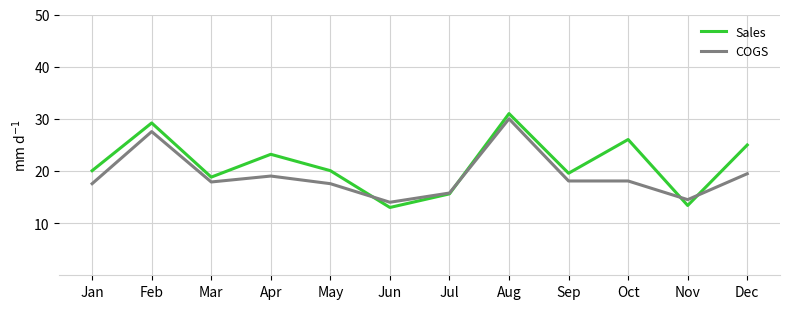

What is the spread (max minus min) of values at May?

2.5